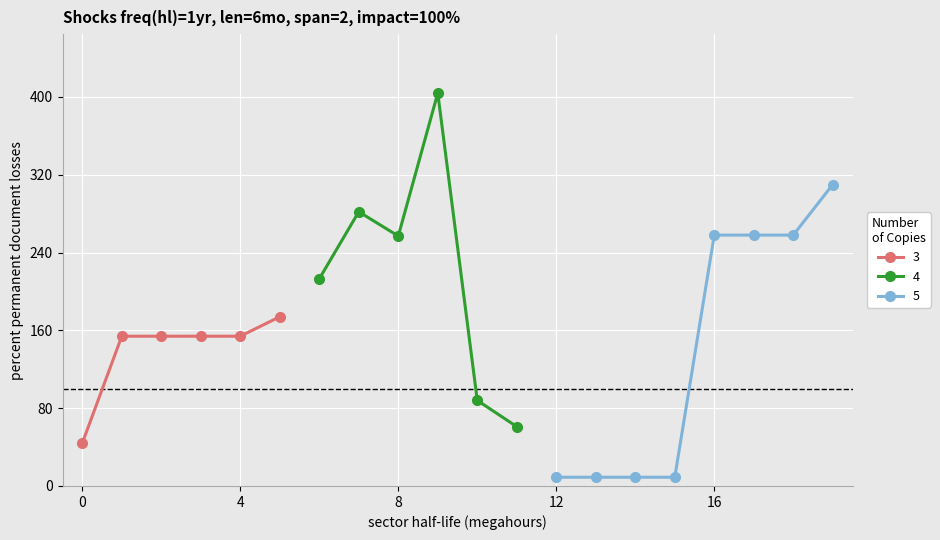

What is the minimum value shown in the chart?

9